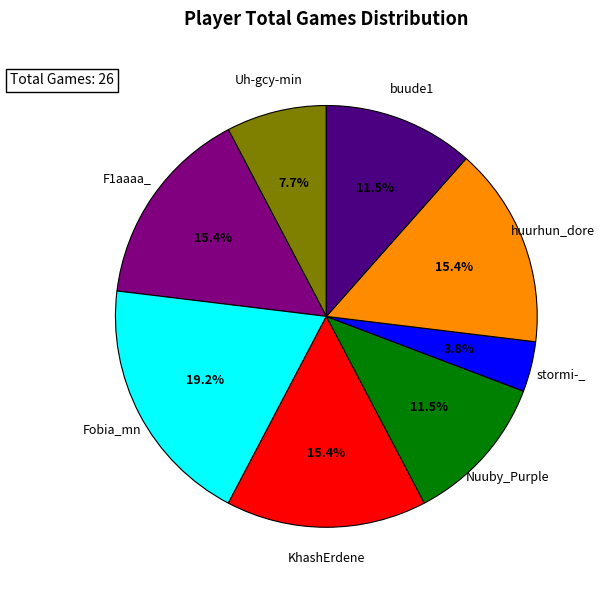

What percentage is the Fobia_mn slice, to the nearest percent?

19%